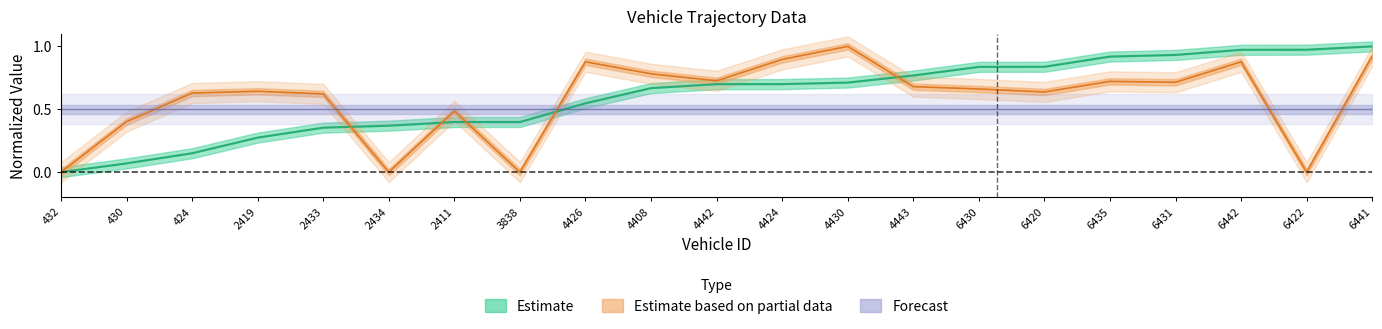

How many values in the entry series exceed 0?

20